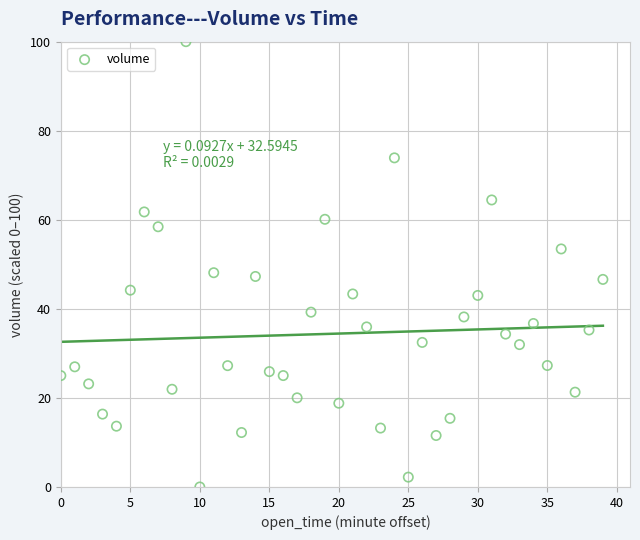

What is the range of Y values (max minus min)?

100.0